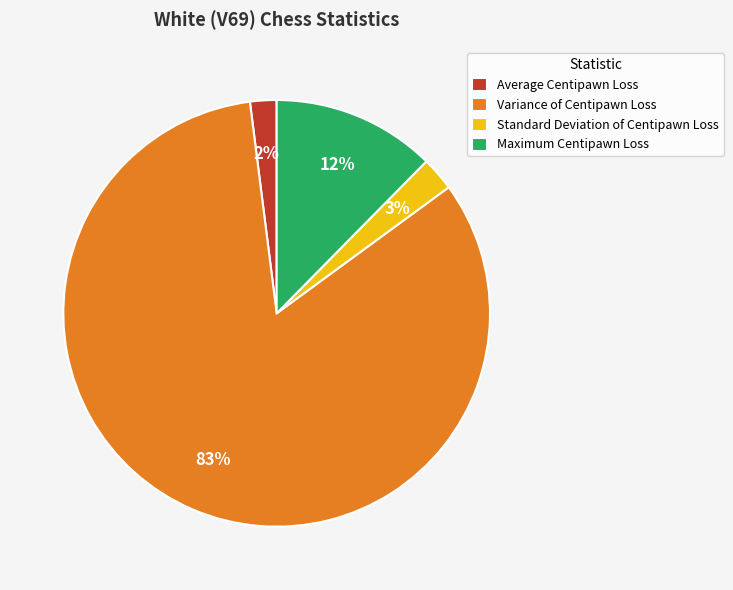

To the nearest percent, what is the difference between the largest and smallest slice percentages?

81%